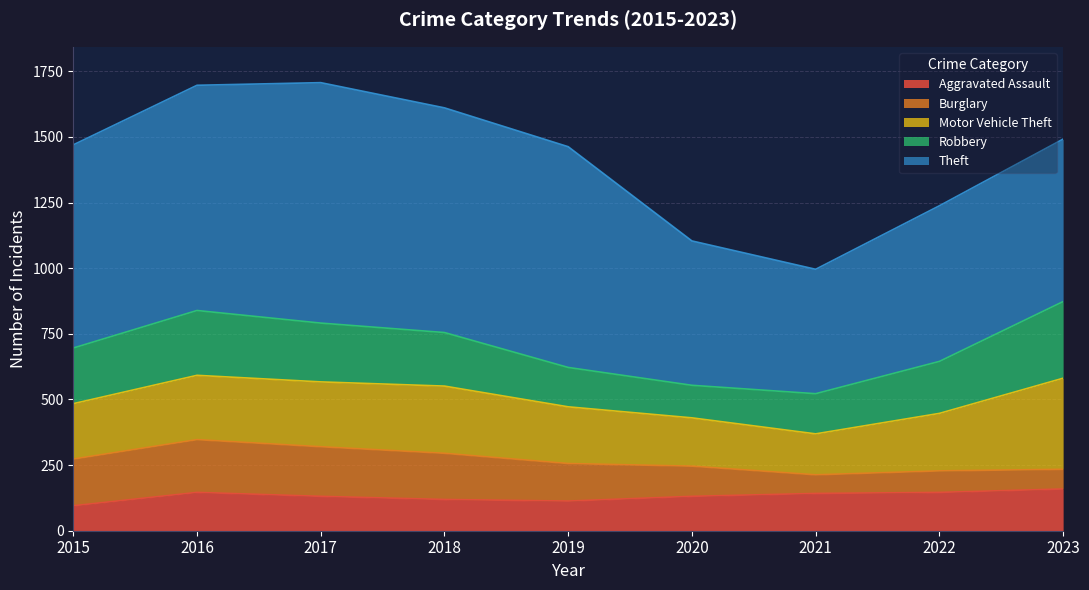

What are all the series names shown in the legend?

Aggravated Assault, Burglary, Motor Vehicle Theft, Robbery, Theft